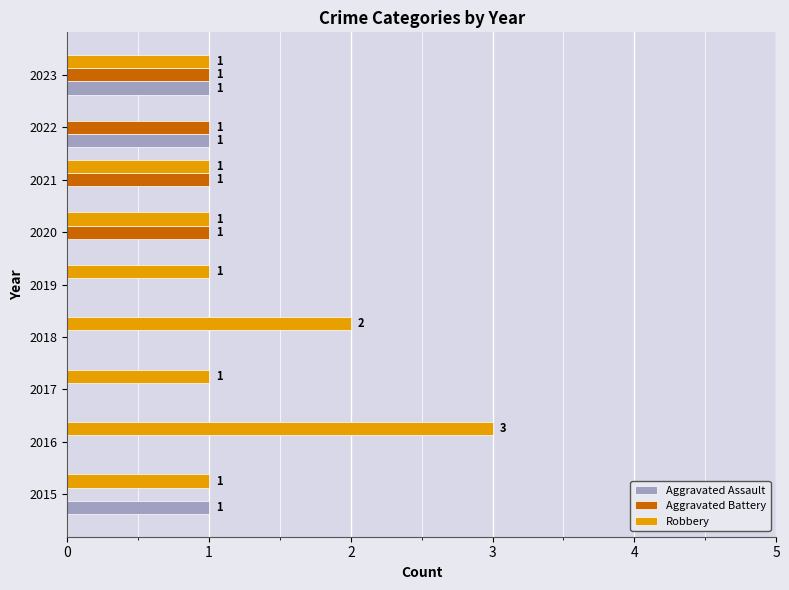

At which label does Robbery reach its peak?

2016